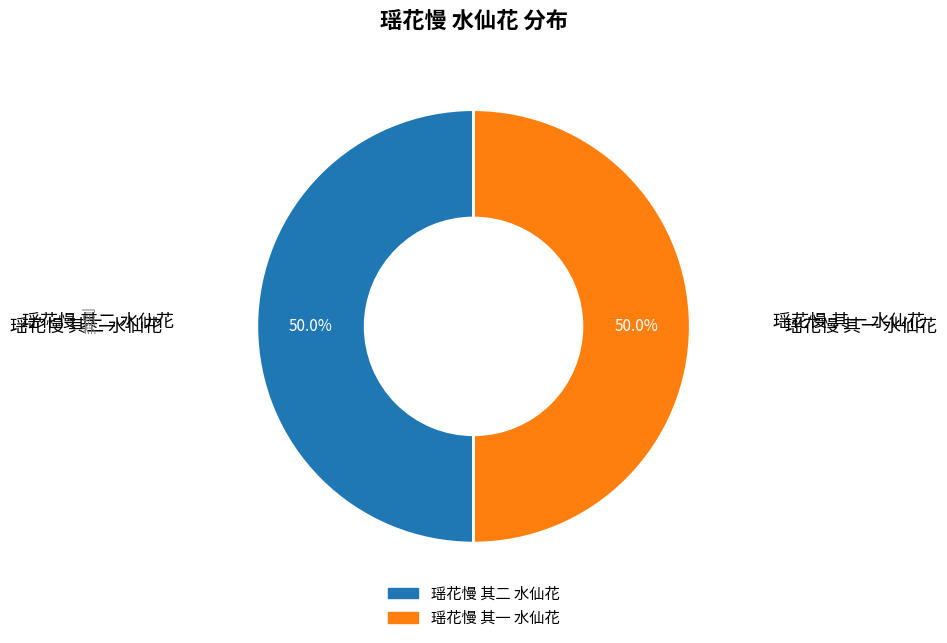

Is the sum of 瑶花慢 其二 水仙花 and 瑶花慢 其一 水仙花 greater than half?

Yes